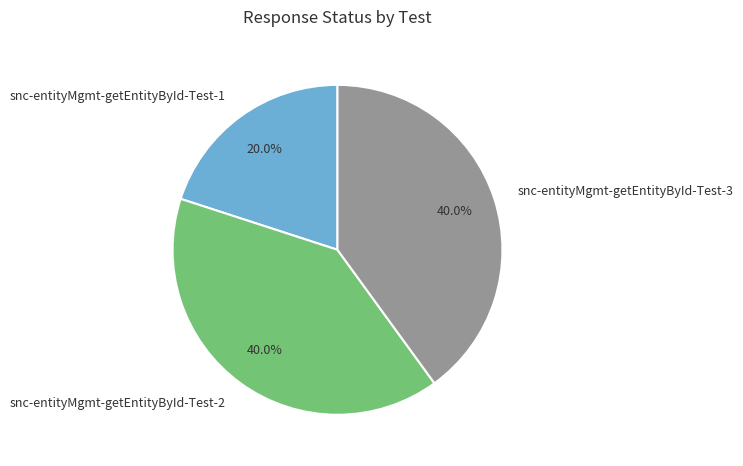

Is there a majority slice in this chart?

No